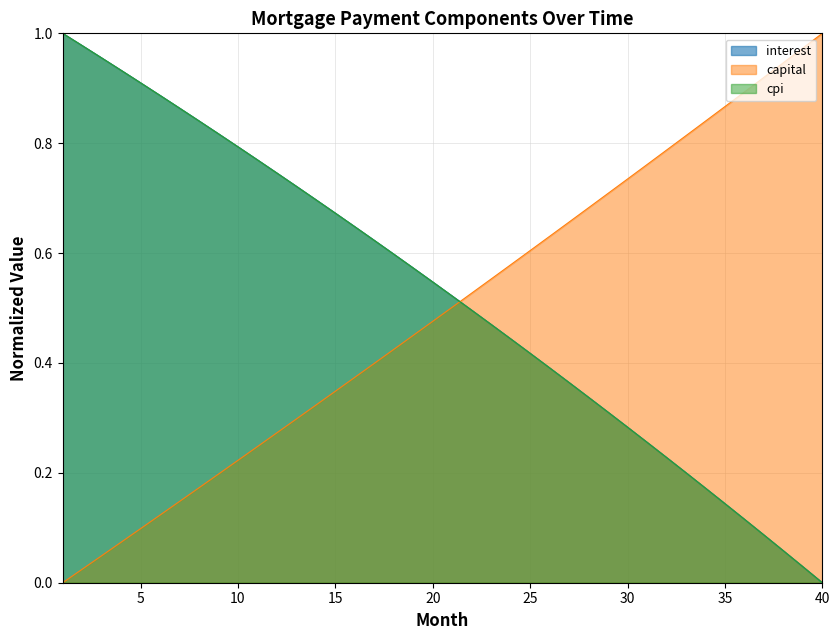

True or false: capital has more than 1 points higher than both neighbors.

False